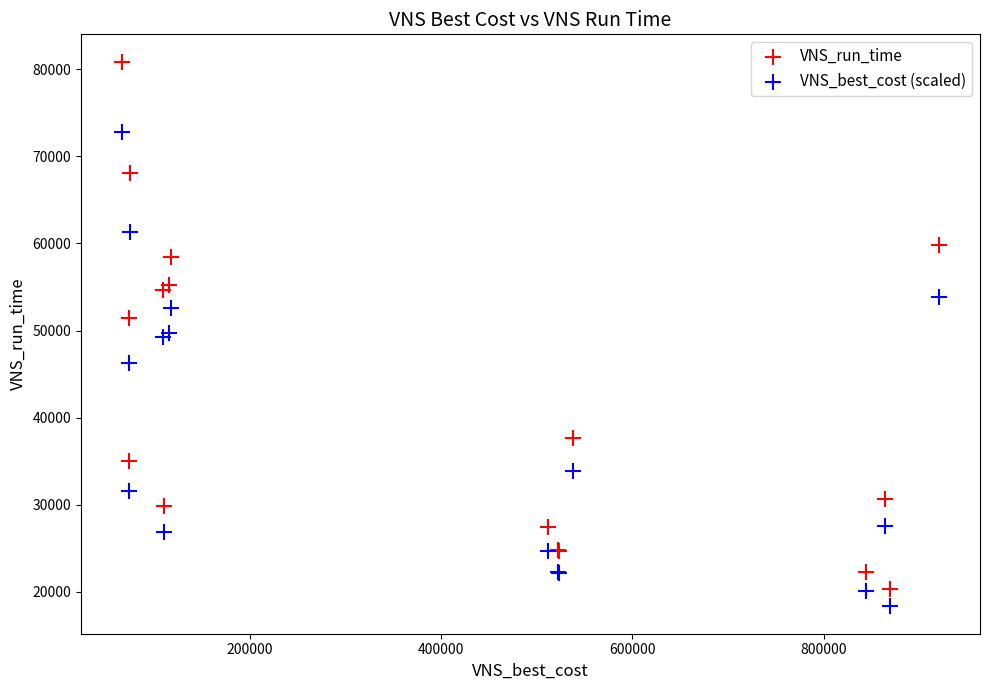

Which series contains the lowest Y value?

VNS_best_cost (scaled)